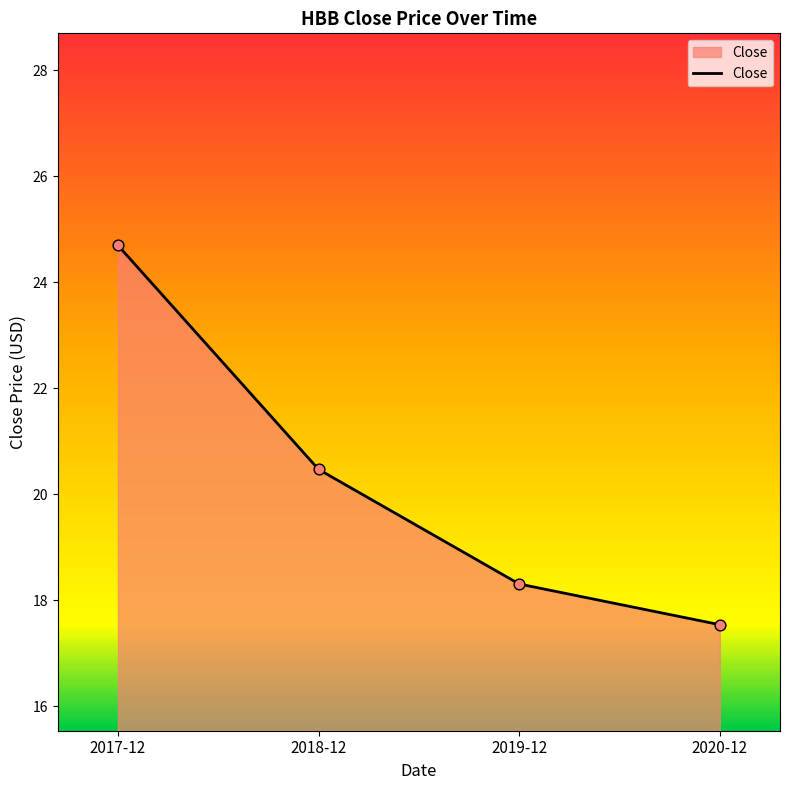

Between 2017-12 and 2019-12, which is larger?

2017-12